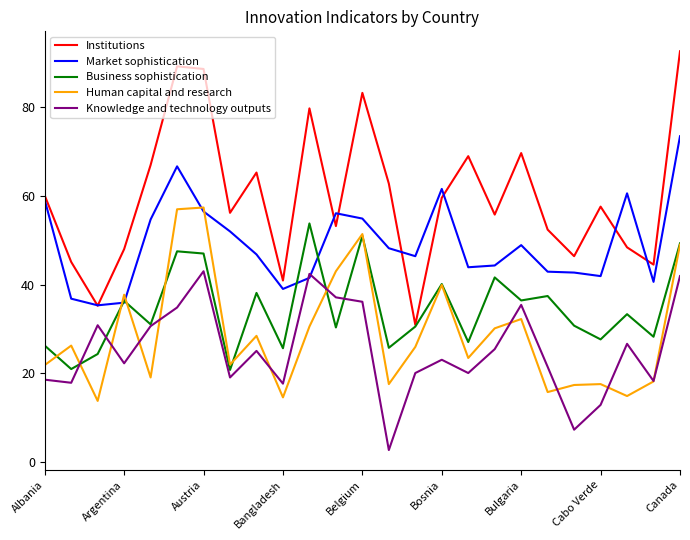

What is the smallest value displayed?

2.6